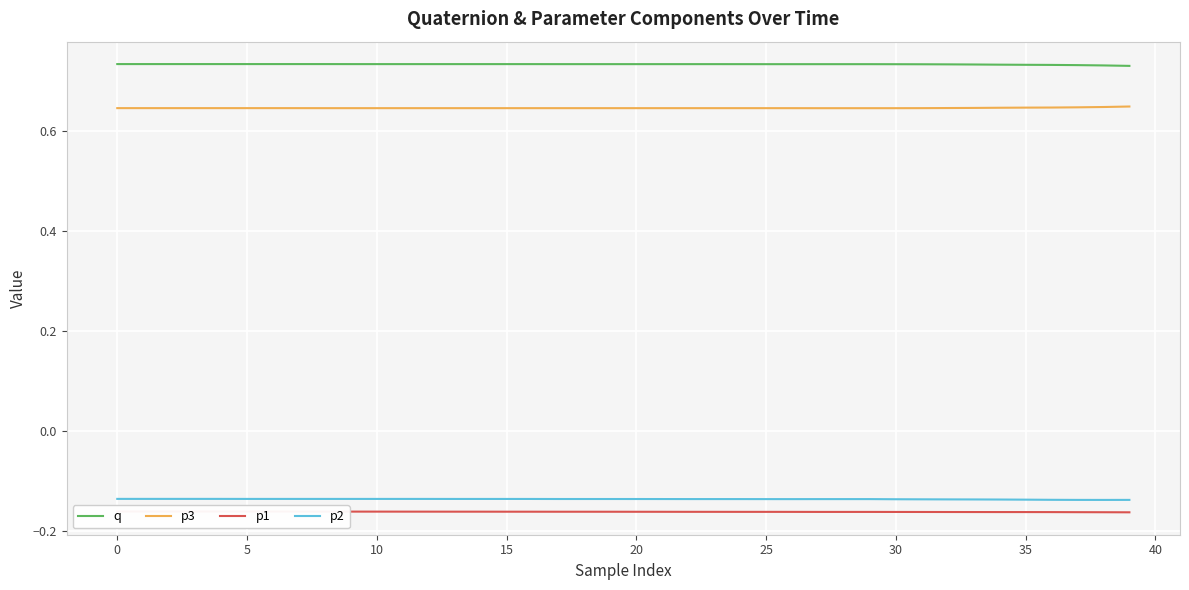

Reading left to right, transcribe all the data shown in this chart.

q: 0.7	0.7	0.7	0.7	0.7	0.7	0.7	0.7	0.7	0.7	0.7	0.7	0.7	0.7	0.7	0.7	0.7	0.7	0.7	0.7	0.7	0.7	0.7	0.7	0.7	0.7	0.7	0.7	0.7	0.7	0.7	0.7	0.7	0.7	0.7	0.7	0.7	0.7	0.7	0.7
p3: 0.6	0.6	0.6	0.6	0.6	0.6	0.6	0.6	0.6	0.6	0.6	0.6	0.6	0.6	0.6	0.6	0.6	0.6	0.6	0.6	0.6	0.6	0.6	0.6	0.6	0.6	0.6	0.6	0.6	0.6	0.6	0.6	0.6	0.6	0.6	0.6	0.6	0.6	0.6	0.6
p1: -0.2	-0.2	-0.2	-0.2	-0.2	-0.2	-0.2	-0.2	-0.2	-0.2	-0.2	-0.2	-0.2	-0.2	-0.2	-0.2	-0.2	-0.2	-0.2	-0.2	-0.2	-0.2	-0.2	-0.2	-0.2	-0.2	-0.2	-0.2	-0.2	-0.2	-0.2	-0.2	-0.2	-0.2	-0.2	-0.2	-0.2	-0.2	-0.2	-0.2
p2: -0.1	-0.1	-0.1	-0.1	-0.1	-0.1	-0.1	-0.1	-0.1	-0.1	-0.1	-0.1	-0.1	-0.1	-0.1	-0.1	-0.1	-0.1	-0.1	-0.1	-0.1	-0.1	-0.1	-0.1	-0.1	-0.1	-0.1	-0.1	-0.1	-0.1	-0.1	-0.1	-0.1	-0.1	-0.1	-0.1	-0.1	-0.1	-0.1	-0.1